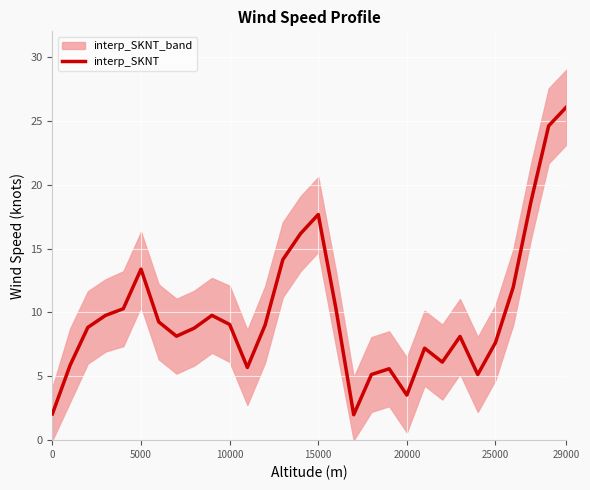

What is the highest value of the interp_SKNT series?

26.1